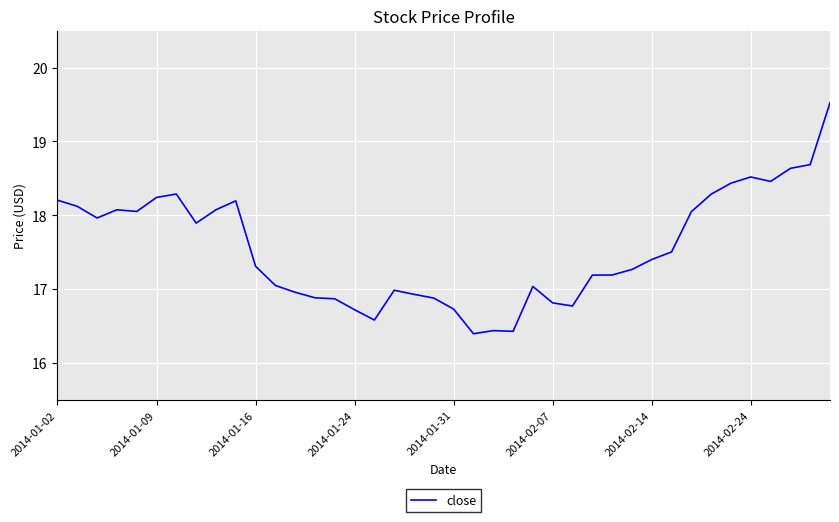

What is the difference between the maximum and minimum values?

3.1